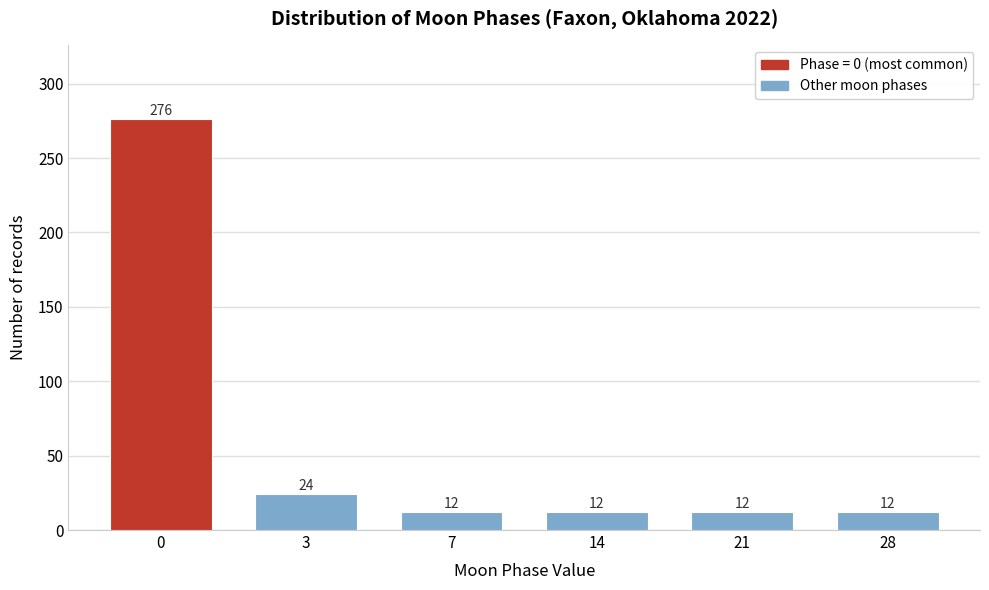

Reading left to right, list all the values displayed in this chart.

276	24	12	12	12	12